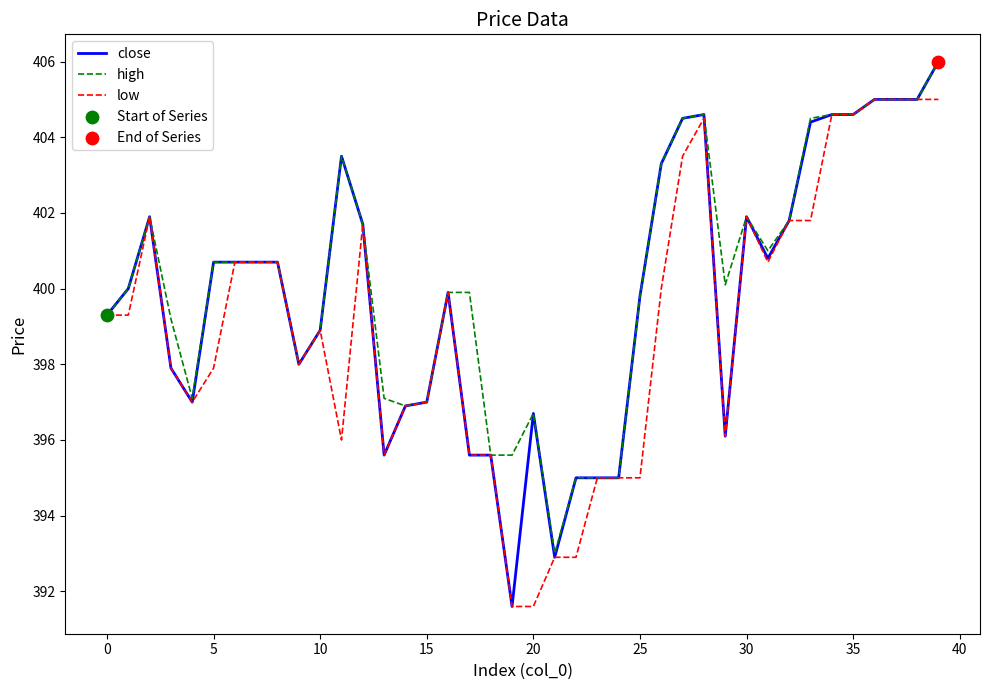

Which series has the largest range (max minus min)?

close